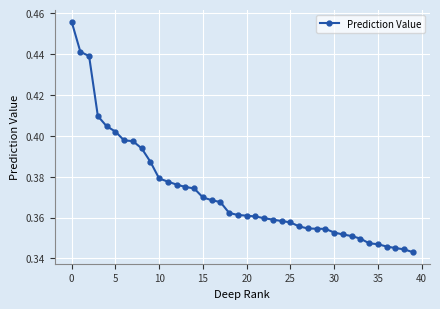

What is the sum of all values?

14.9